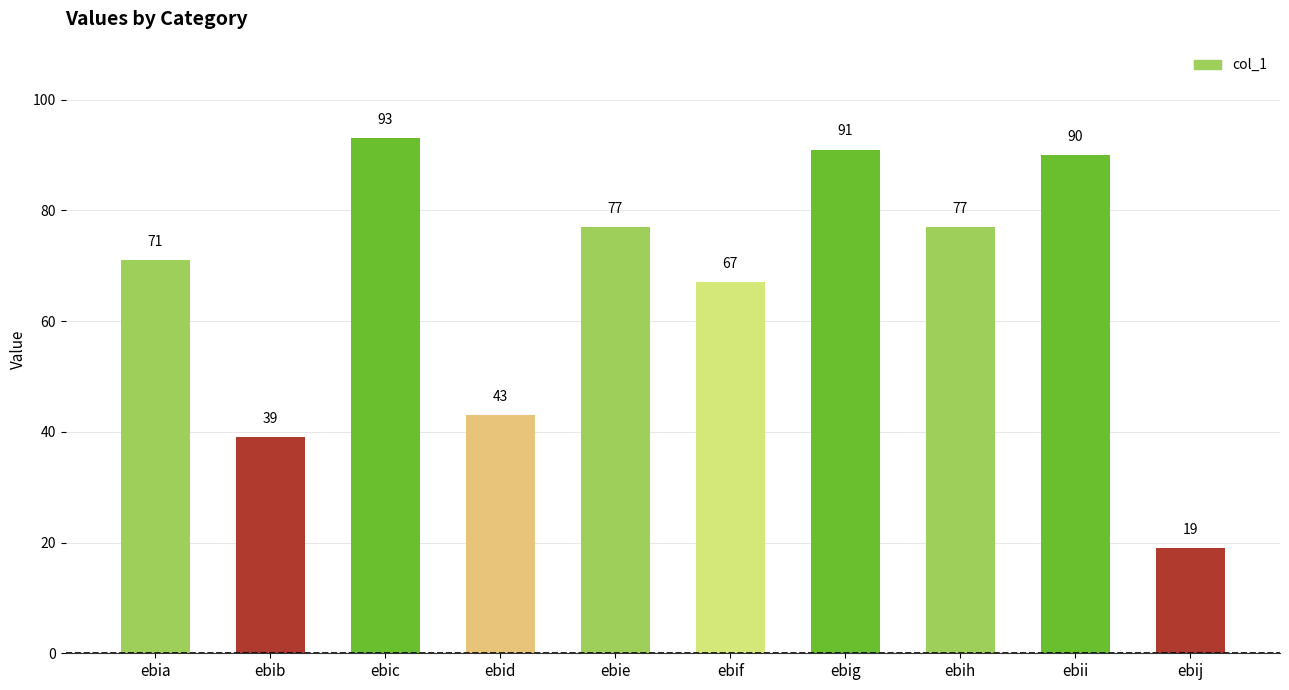

Read the value at ebic, to the nearest 5.

95